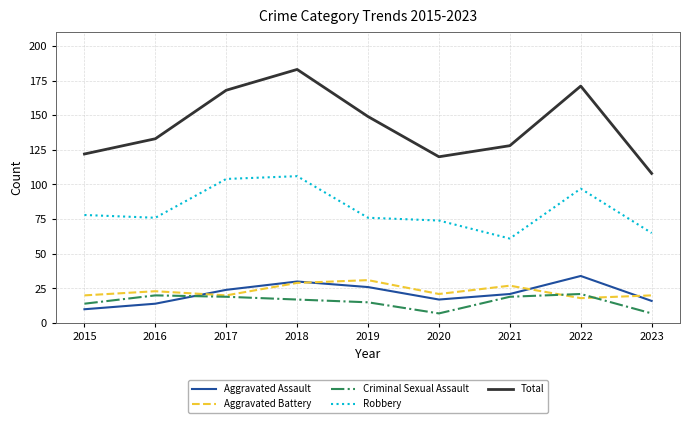

True or false: Aggravated Assault and Robbery cross at least once.

False